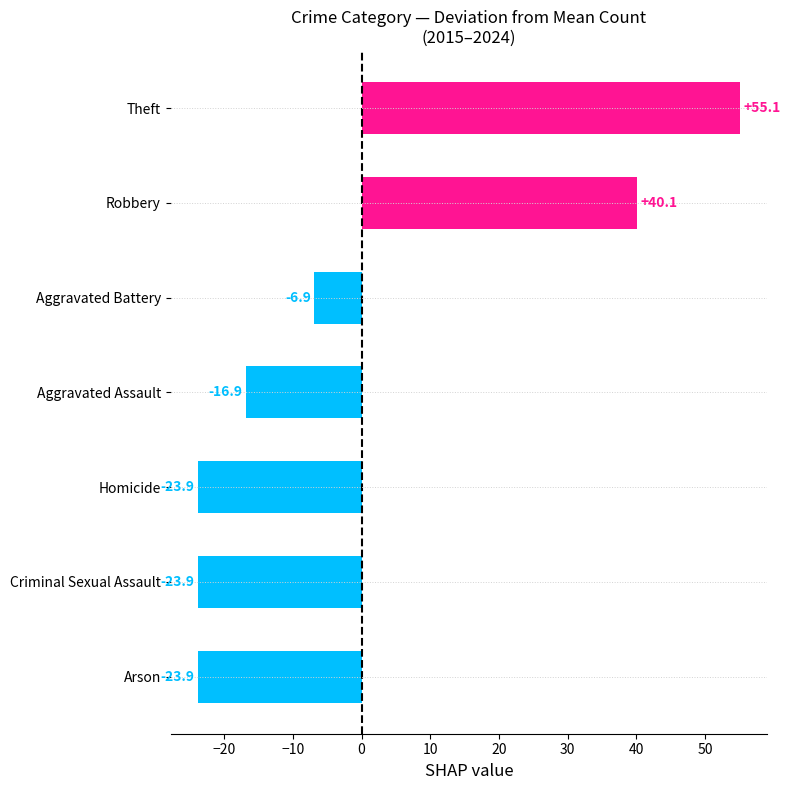

Reading top to bottom, list all the values displayed in this chart.

Theft=55.1	Robbery=40.1	Aggravated Battery=-6.9	Aggravated Assault=-16.9	Homicide=-23.9	Criminal Sexual Assault=-23.9	Arson=-23.9